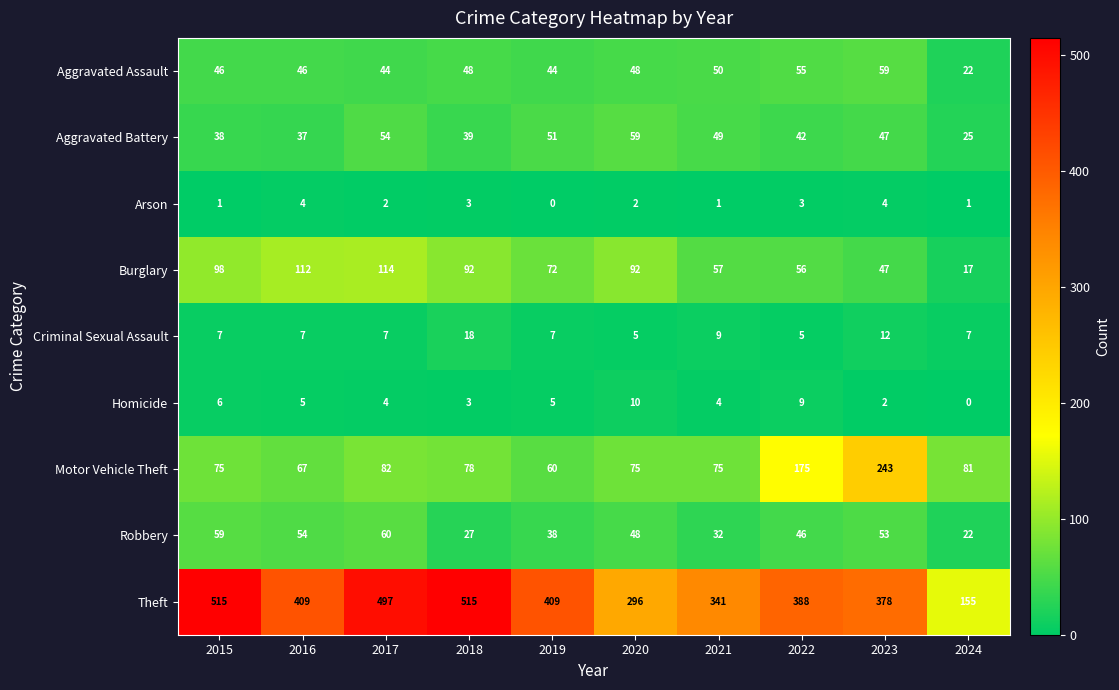

How many values in the Criminal Sexual Assault series are below 7?

2